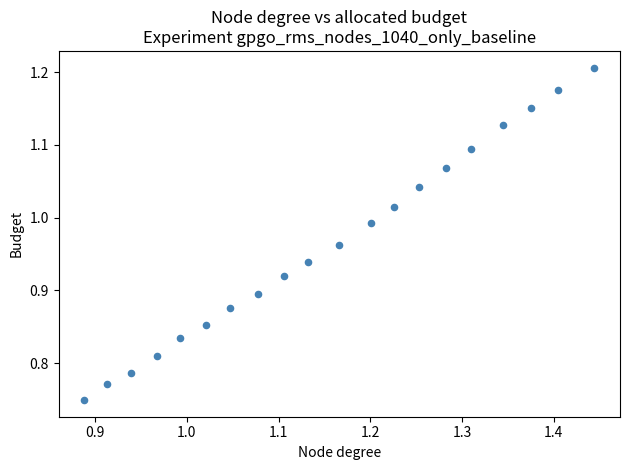

What is the range of Y values (max minus min)?

0.5